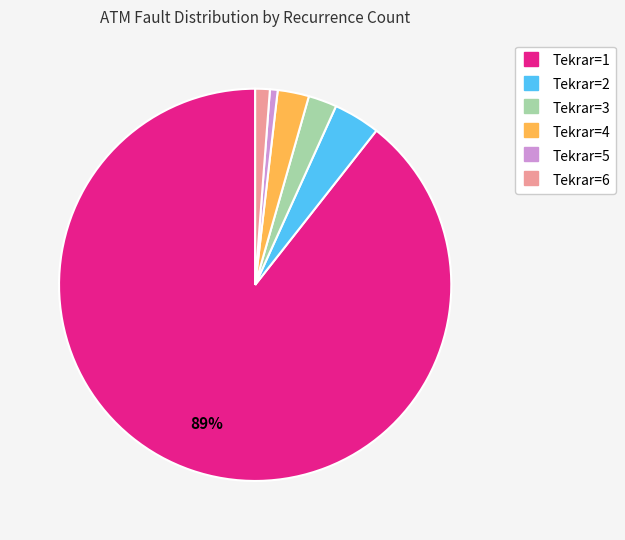

To the nearest percent, what is the average slice percentage?

17%